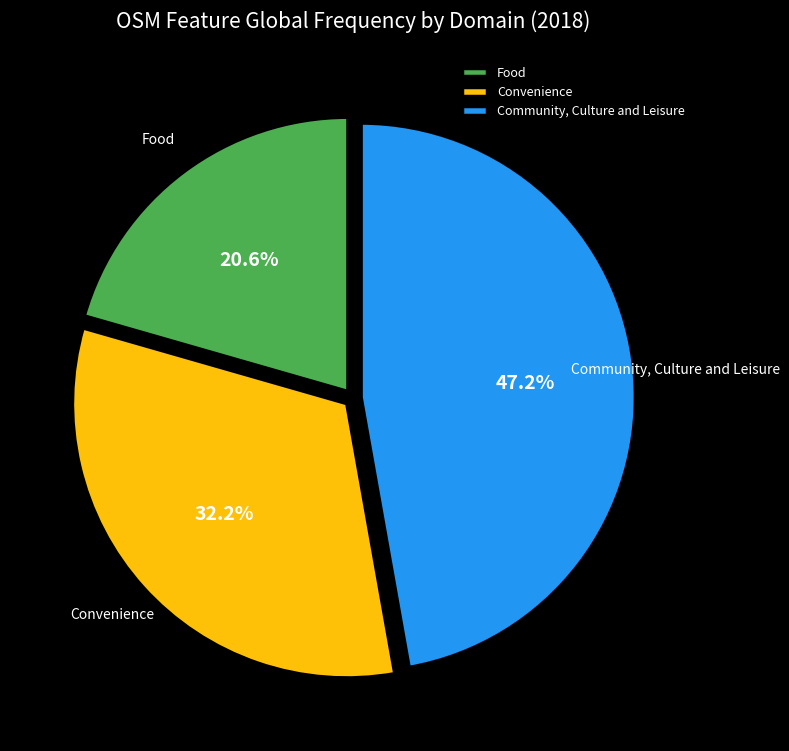

Is there any slice that represents more than half of the pie?

No